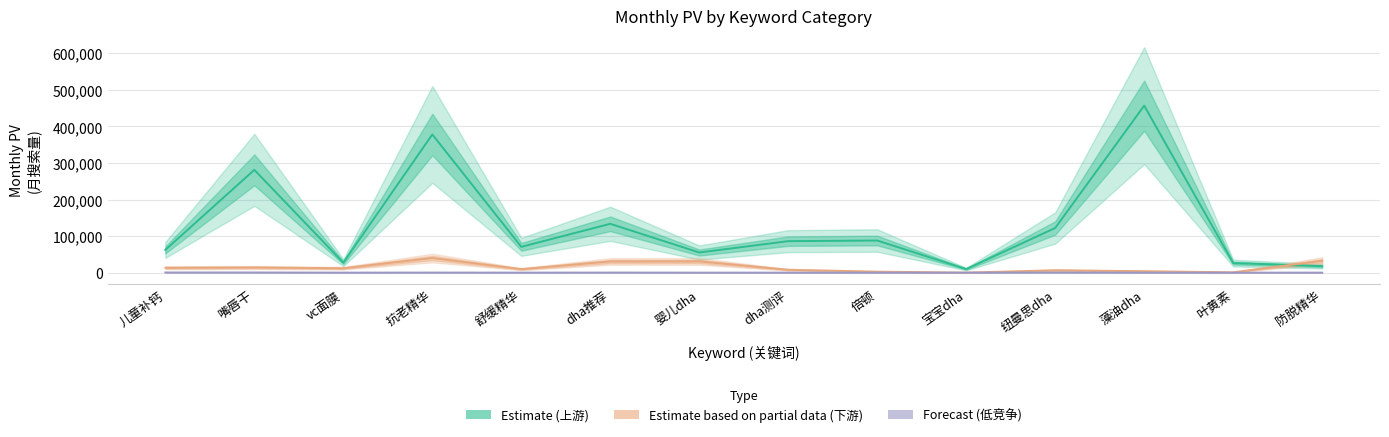

Which series has the largest range (max minus min)?

Estimate (上游)